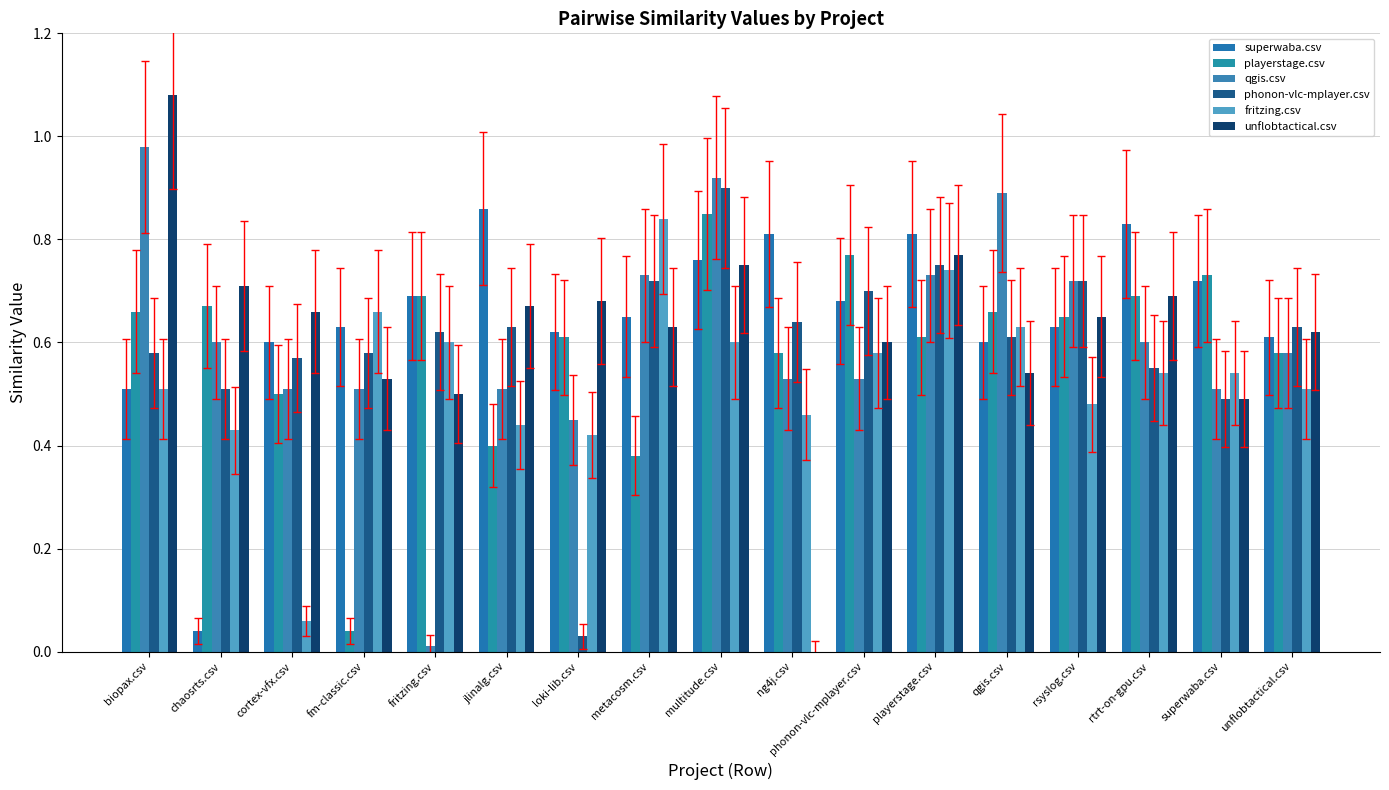

What is the label of the 2nd bar from the left?

chaosrts.csv